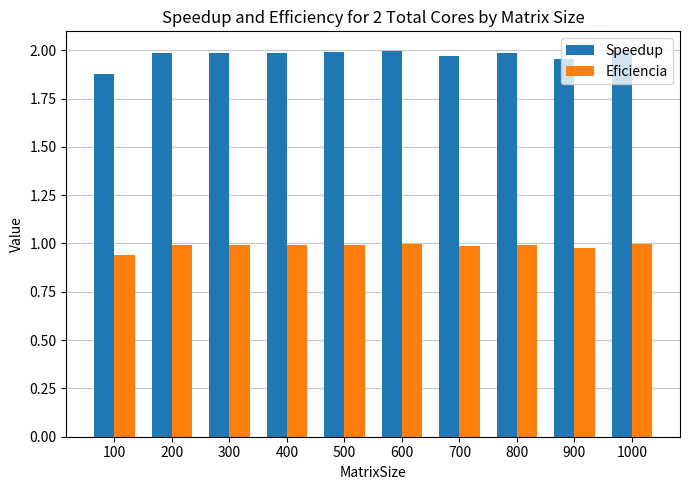

Which series has the widest spread of values?

Speedup